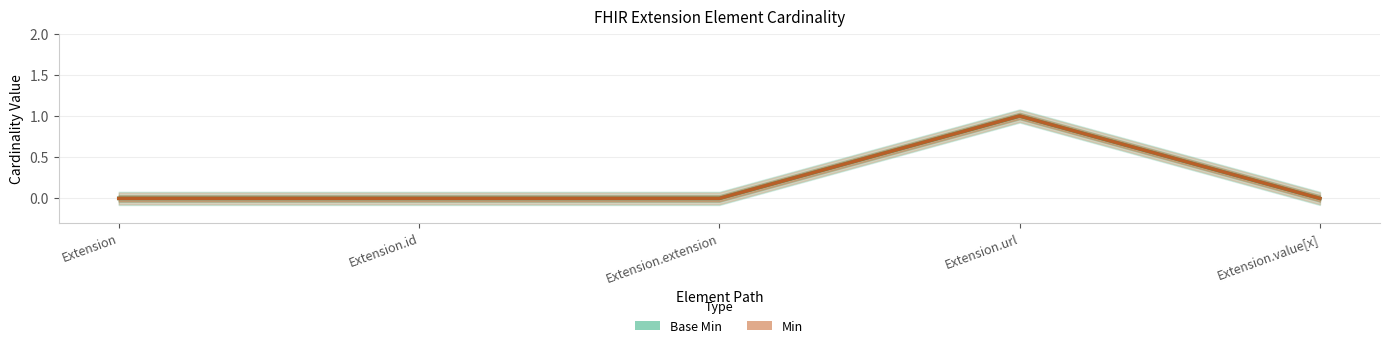

Reading left to right, what are all the values shown in this chart?

Base Min: Extension=0	Extension.id=0	Extension.extension=0	Extension.url=1	Extension.value[x]=0
Min: Extension=0	Extension.id=0	Extension.extension=0	Extension.url=1	Extension.value[x]=0